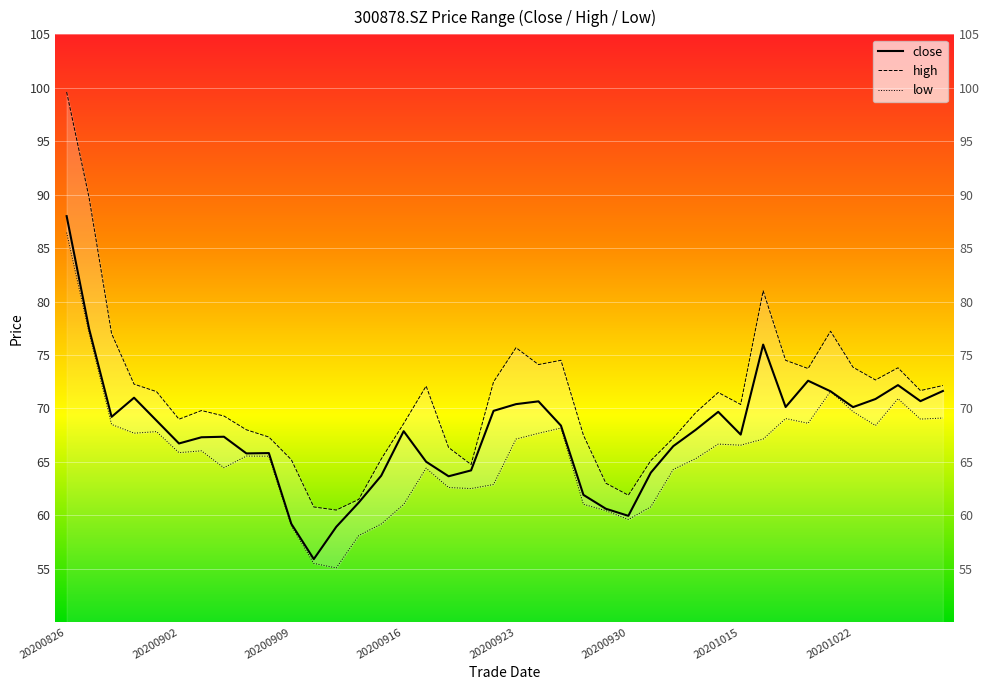

At which category is the sum across all series the highest?

20200826